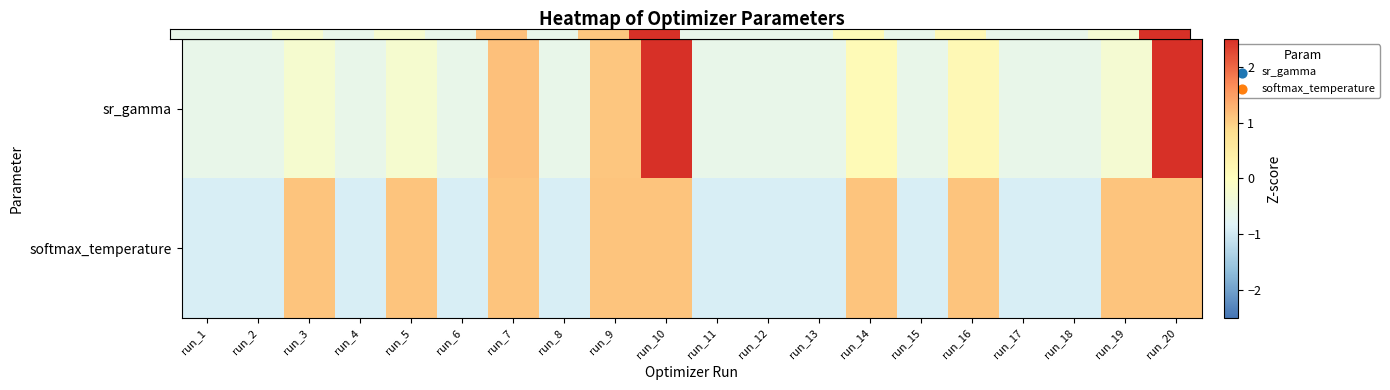

At how many categories does at least one series exceed 2?

2